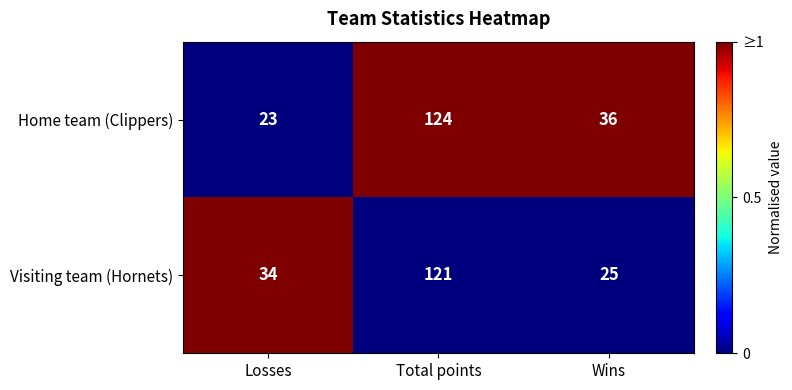

Which series has the widest spread of values?

Home team (Clippers)